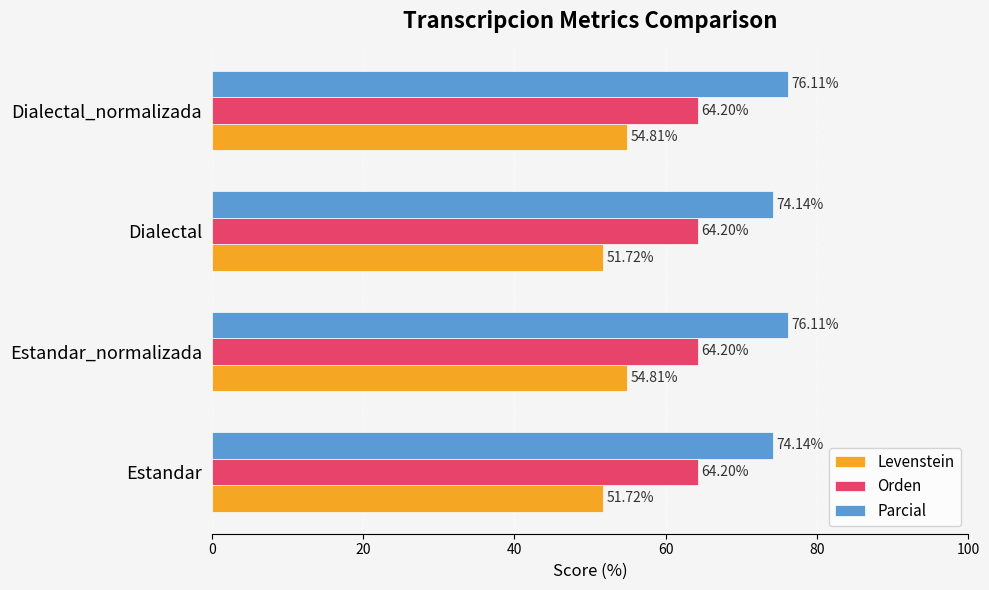

Which series has the widest spread of values?

Levenstein